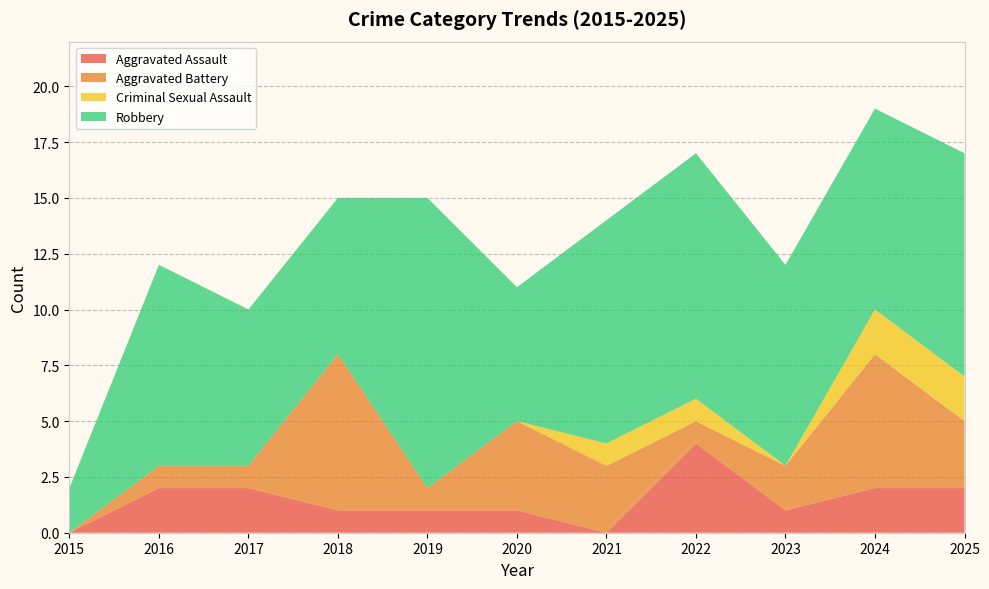

Reading right to left, what are all the values shown in this chart?

Aggravated Assault: 2025=2	2024=2	2023=1	2022=4	2021=0	2020=1	2019=1	2018=1	2017=2	2016=2	2015=0
Aggravated Battery: 2025=3	2024=6	2023=2	2022=1	2021=3	2020=4	2019=1	2018=7	2017=1	2016=1	2015=0
Criminal Sexual Assault: 2025=2	2024=2	2023=0	2022=1	2021=1	2020=0	2019=0	2018=0	2017=0	2016=0	2015=0
Robbery: 2025=10	2024=9	2023=9	2022=11	2021=10	2020=6	2019=13	2018=7	2017=7	2016=9	2015=2
Total: 2025=17	2024=19	2023=12	2022=17	2021=14	2020=11	2019=15	2018=15	2017=10	2016=12	2015=2